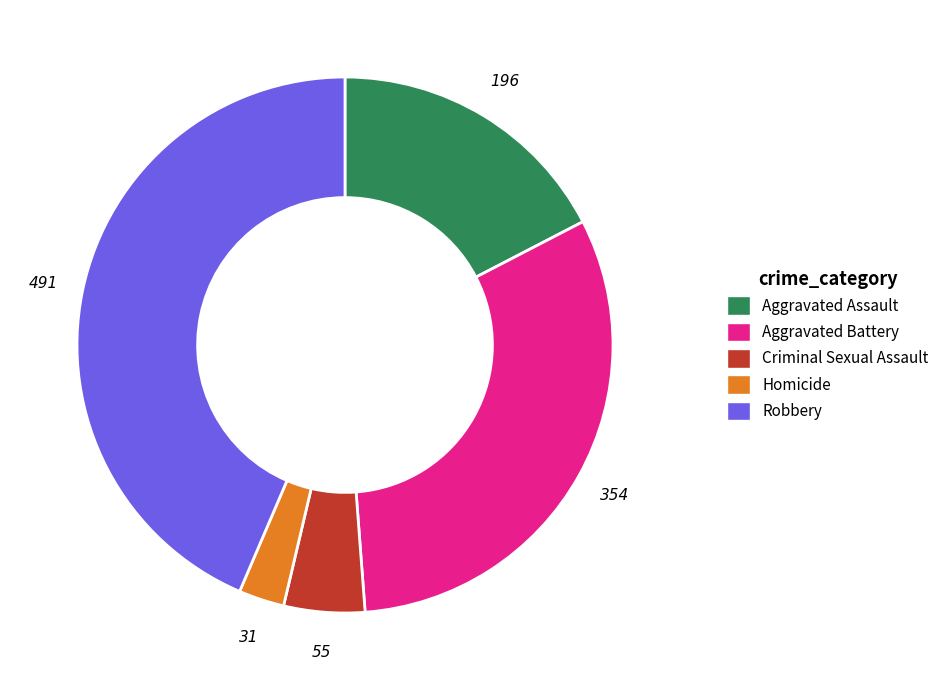

How many segments does this pie chart have?

5